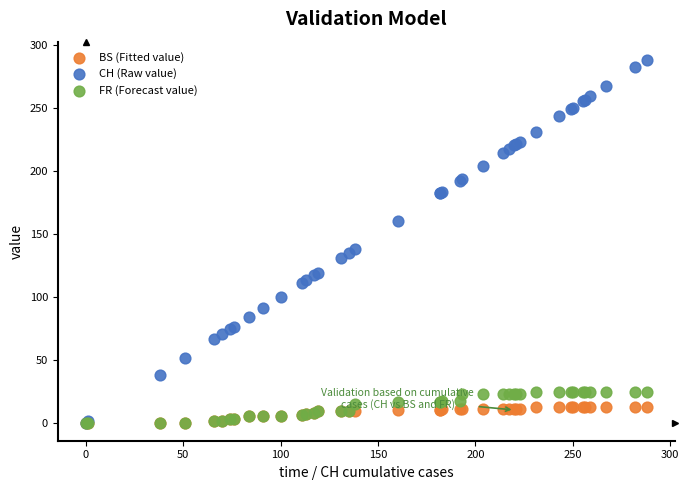

What are all the series names shown in the legend?

BS (Fitted value), CH (Raw value), FR (Forecast value)